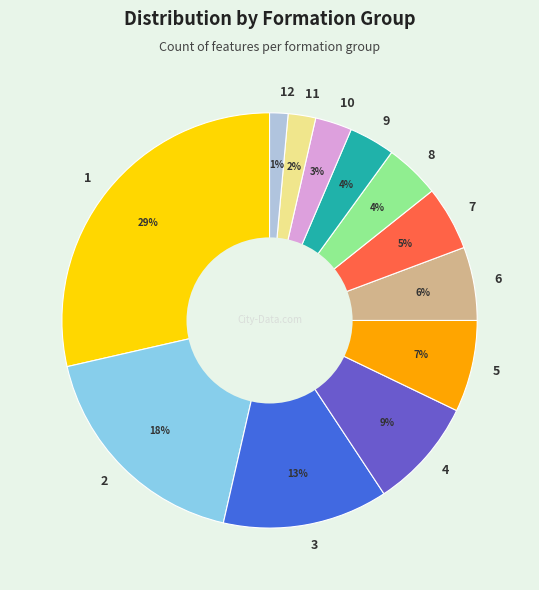

Combined, do 11 and 12 account for over 50%?

No